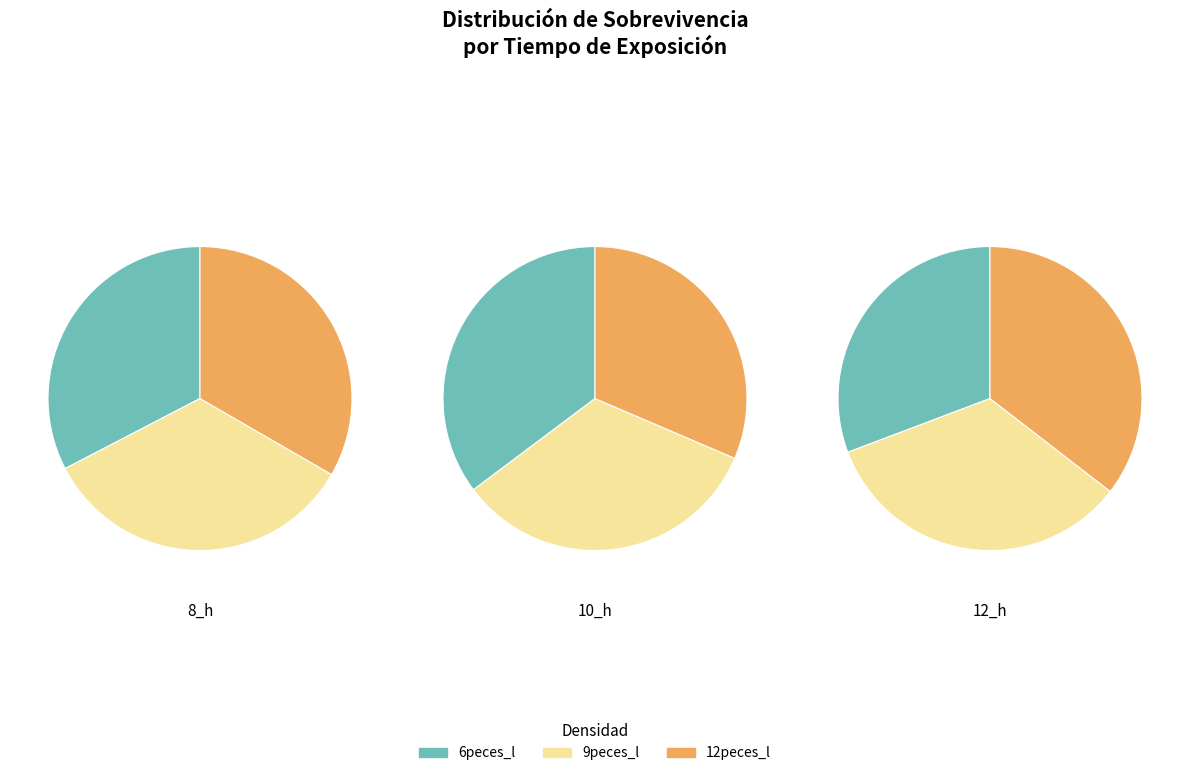

Is 8 the majority of the pie?

No